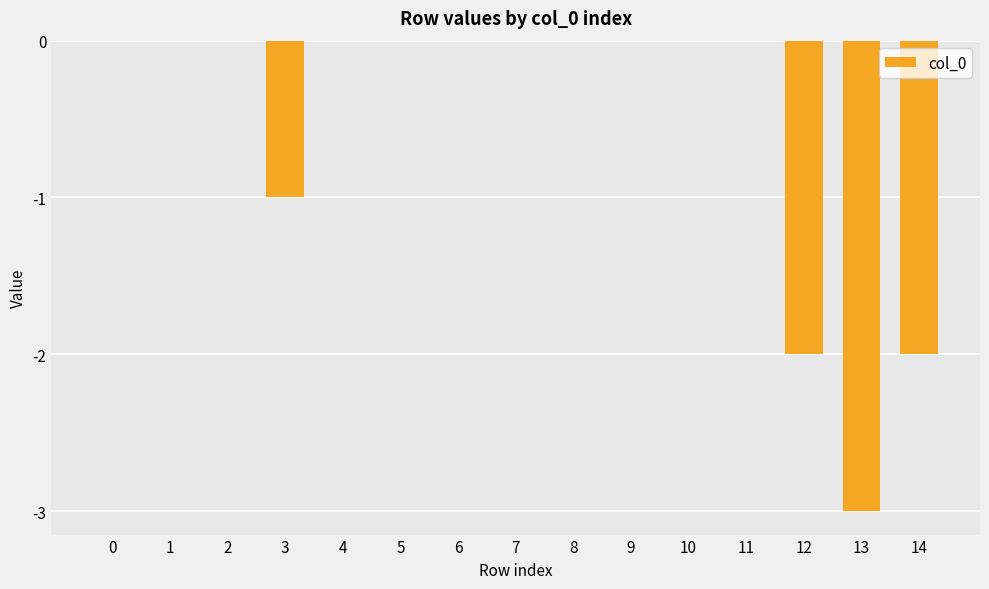

At which label is the value closest to -1?

3